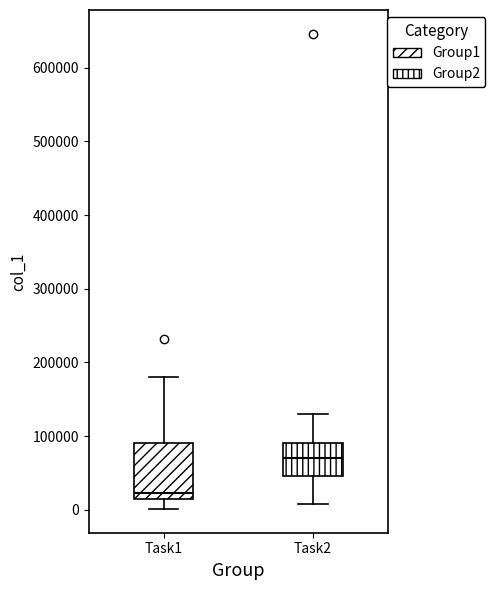

Reading left to right, read every box against the y-axis: the position of its median line, the range the box covers, and the ends of its whiskers. The values are not printed on the chart, so give them approximately, as read against the axis.

Task1: median 20000, box 10000 to 90000, whiskers 0 to 180000
Task2: median 70000, box 50000 to 90000, whiskers 10000 to 130000